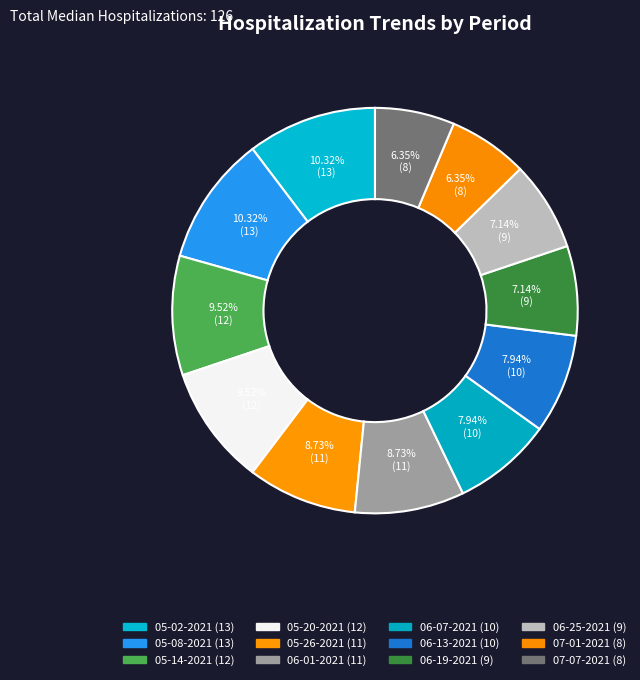

Does any single category account for the majority?

No